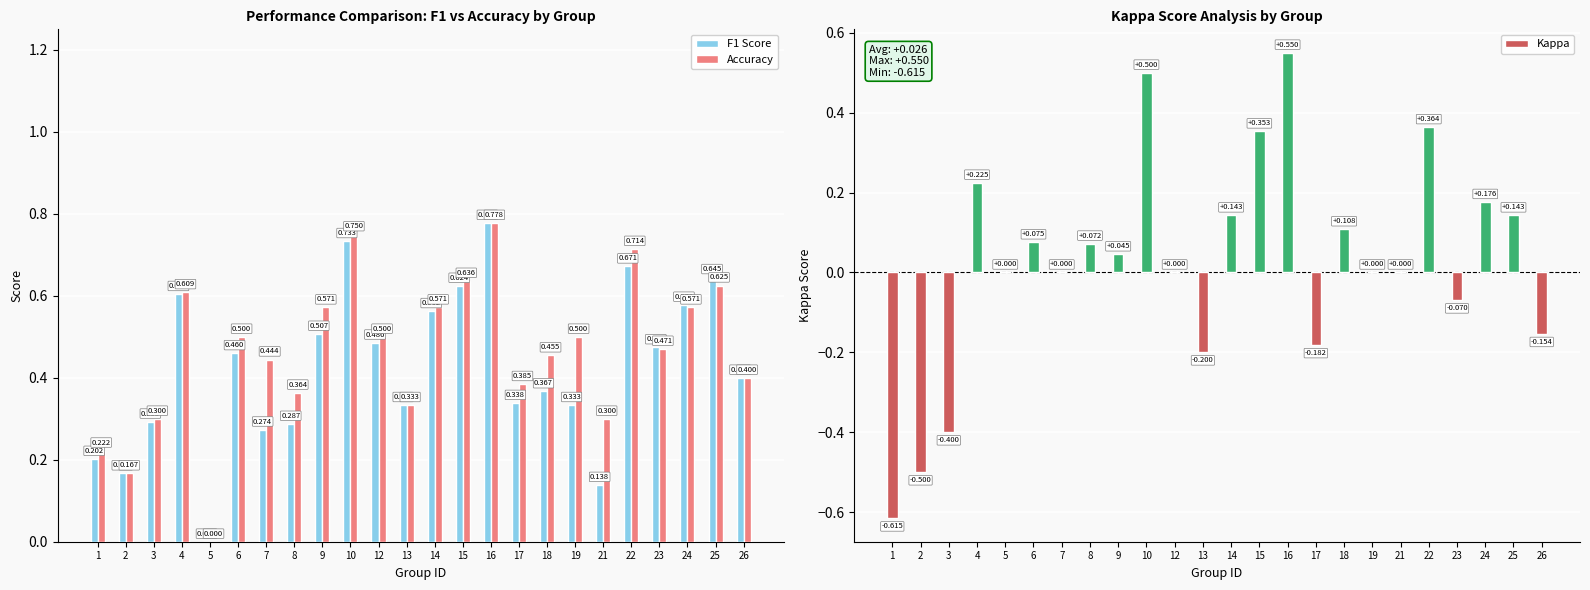

Between 12 and 14, which series saw the biggest shift?

Kappa